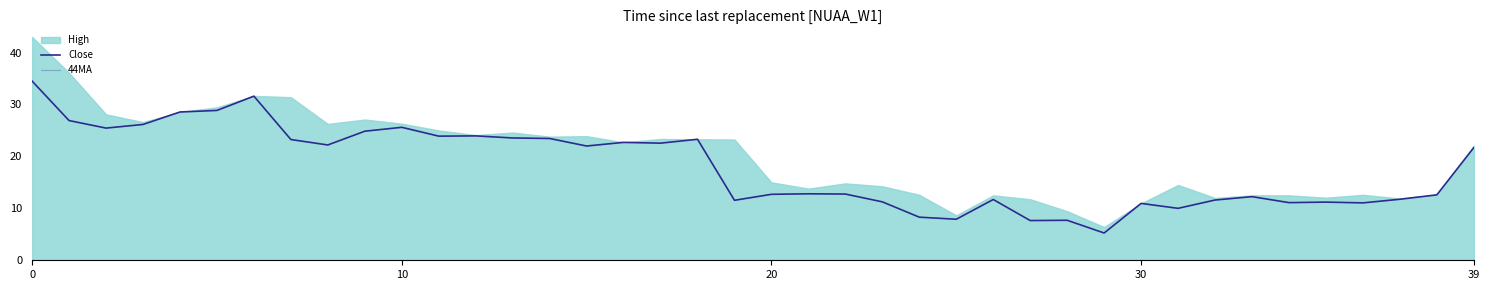

How many data points does each series have?

40